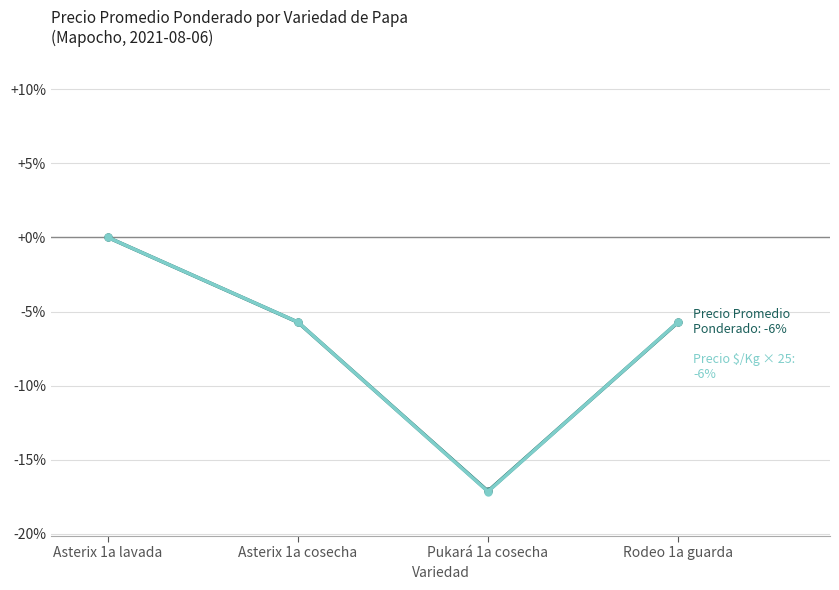

Reading left to right, extract all data points from this chart.

Precio Promedio Ponderado: Asterix 1a lavada=0.0	Asterix 1a cosecha=-5.7	Pukará 1a cosecha=-17.1	Rodeo 1a guarda=-5.7
Precio $/Kg × 25: Asterix 1a lavada=0.0	Asterix 1a cosecha=-5.7	Pukará 1a cosecha=-17.1	Rodeo 1a guarda=-5.7